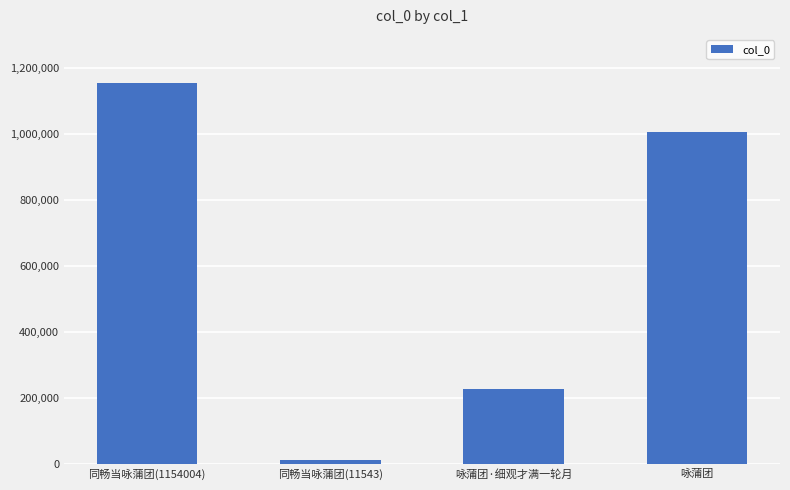

The chart shows a value of 374225 at 咏蒲团·细观才满一轮月. True or false?

False